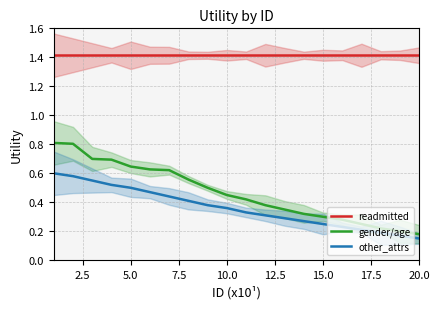

True or false: gender/age and other_attrs intersect in this chart.

False